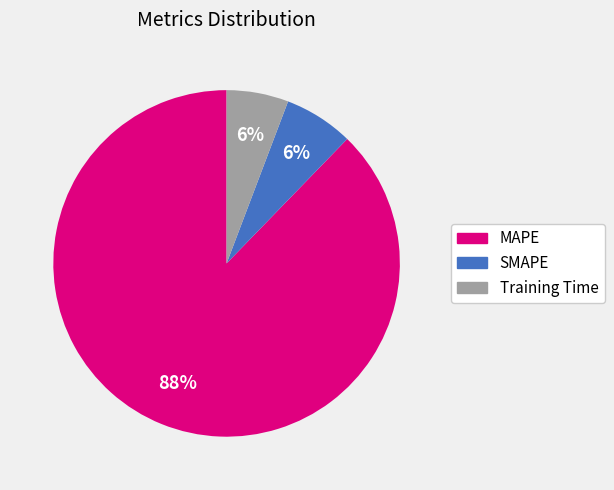

To the nearest percent, what is the difference between the largest and smallest slice percentages?

82%